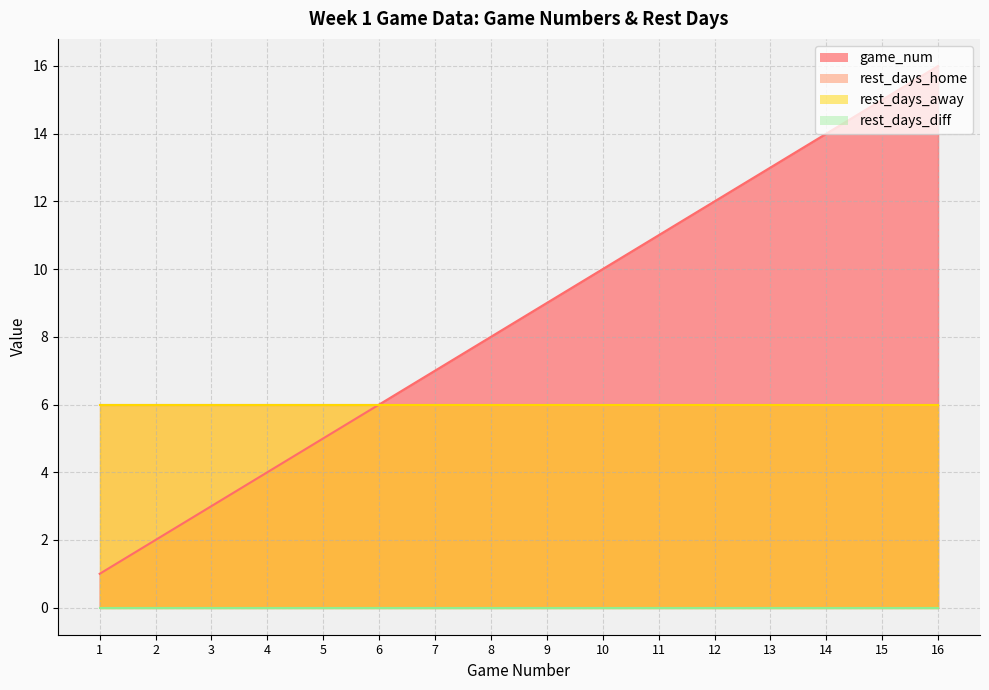

Which category has the lowest value across all series?

1